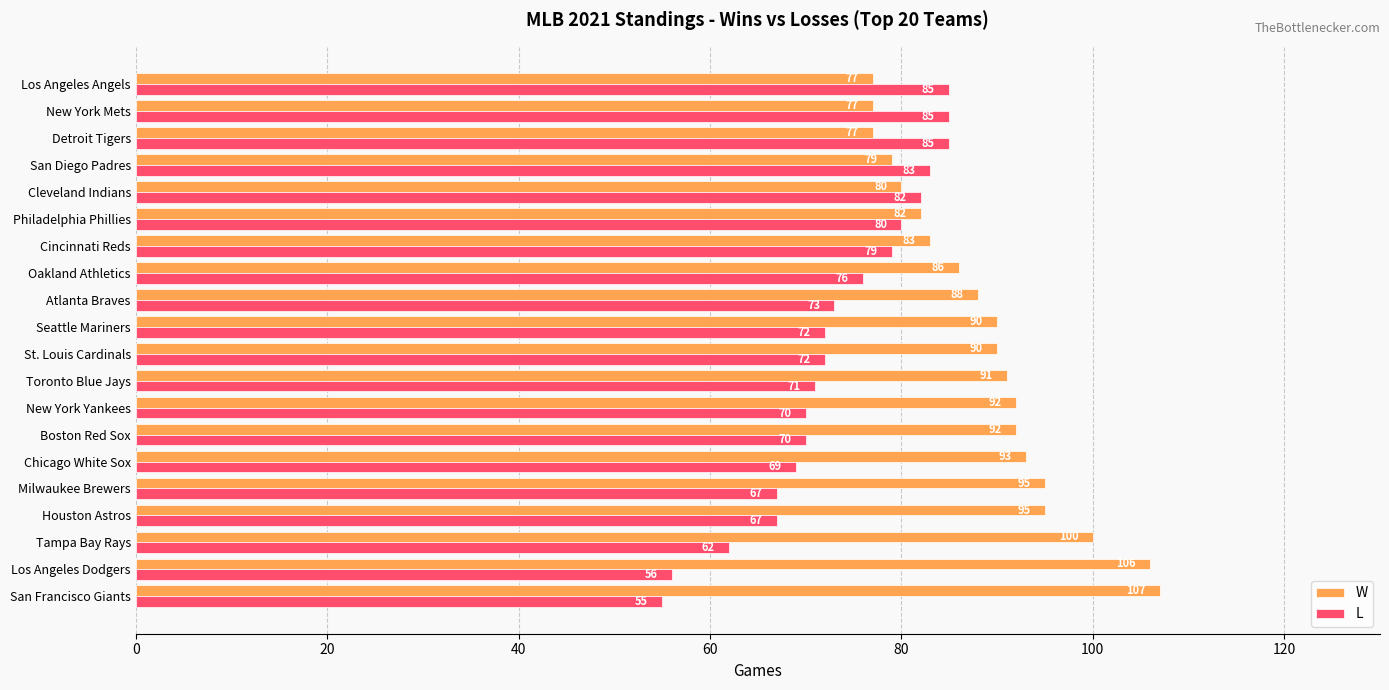

Which series has the largest total across all categories?

W